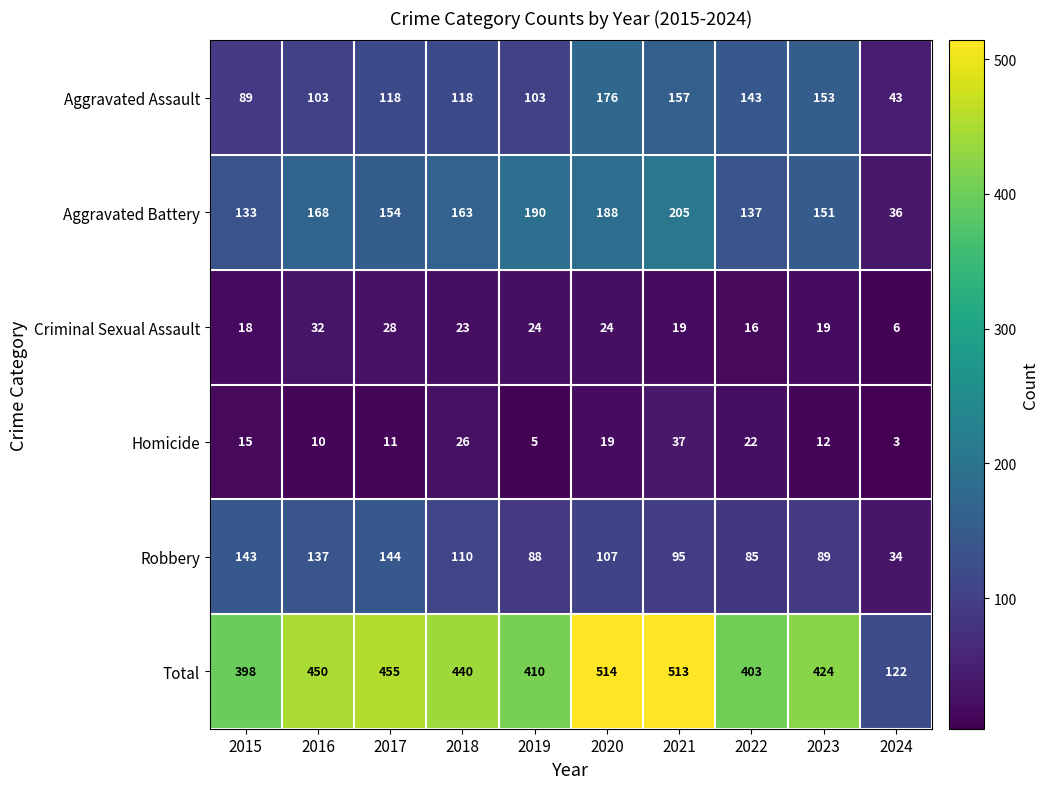

Is the value of Aggravated Assault at 2016 greater than the value of Aggravated Battery at 2016?

No